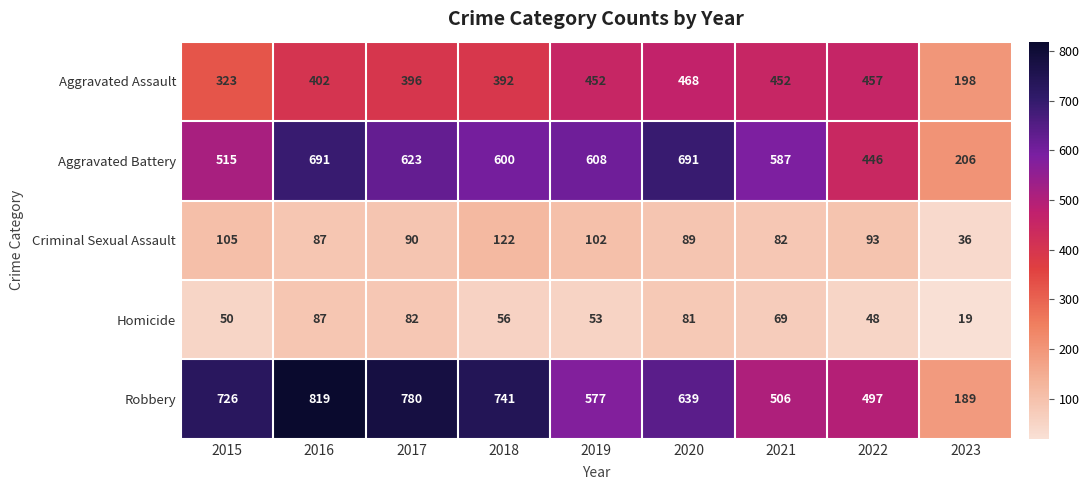

What is the spread (max minus min) of values at 2022?

449